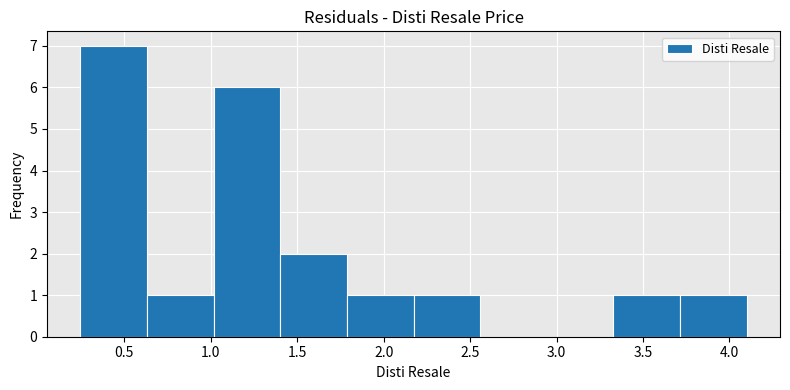

Which range on the x-axis has the tallest bar?

0.25 to 0.65